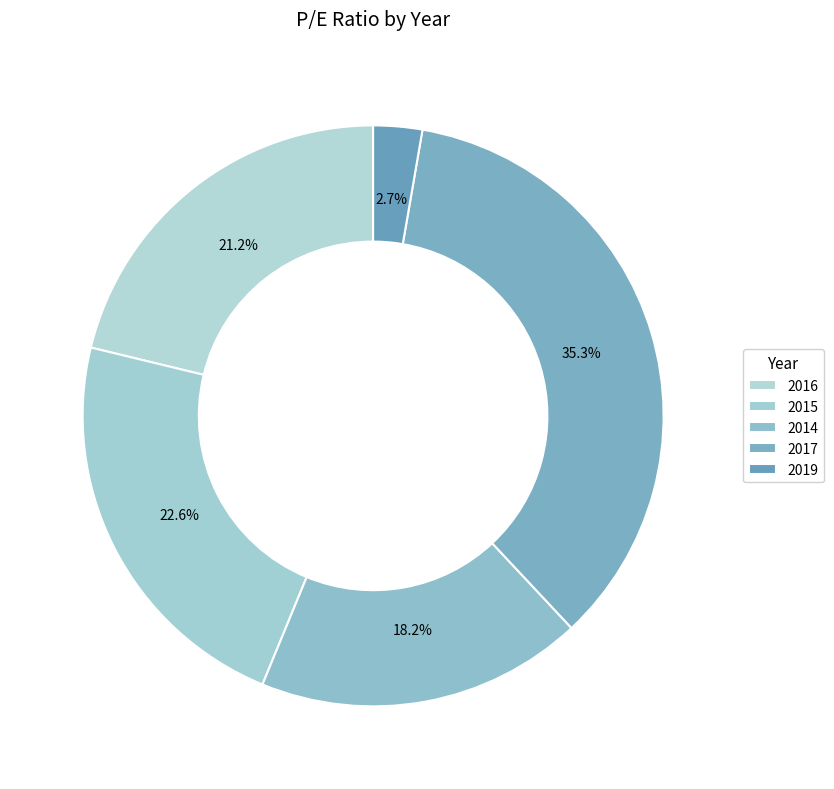

Which slice is the largest?

2017